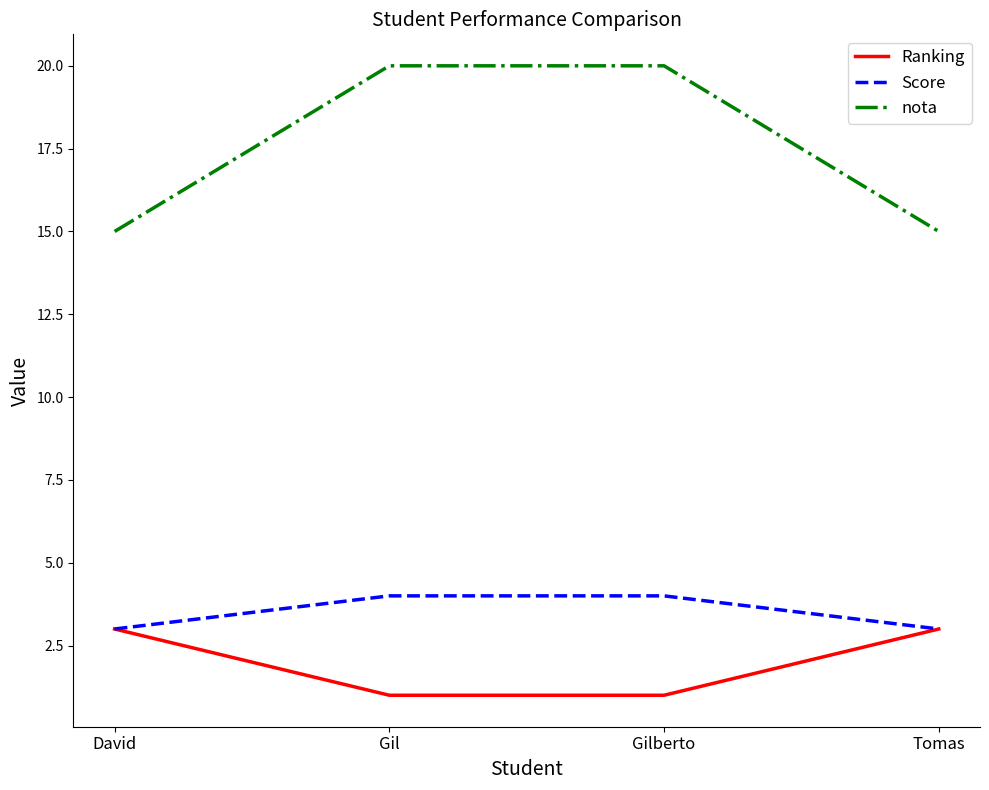

Is the value of Score at Gil greater than the value of nota at Tomas?

No